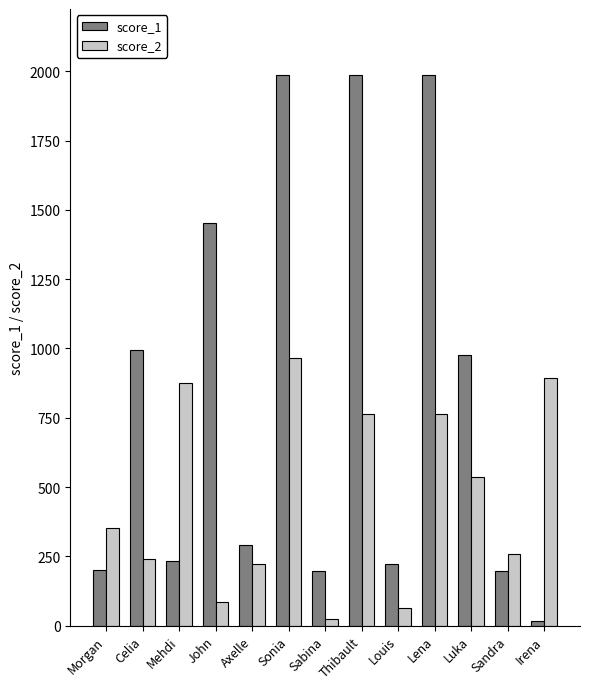

How many distinct data groups are displayed?

2